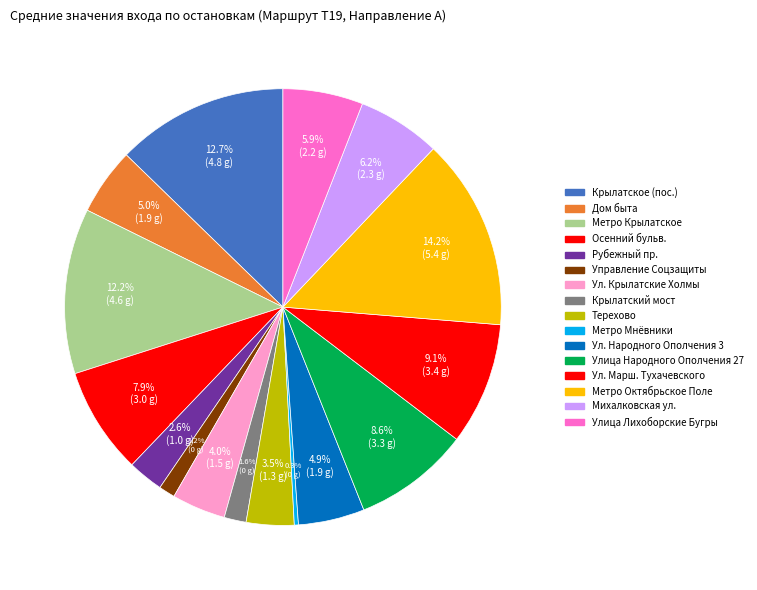

To the nearest percent, what is the difference between the largest and smallest slice percentages?

14%